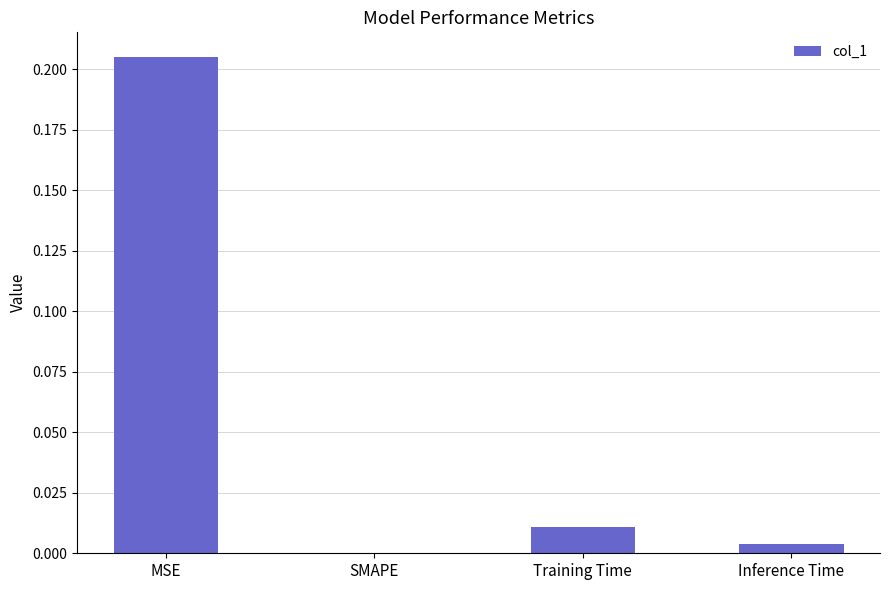

True or false: the data shows 0.1 at SMAPE.

False